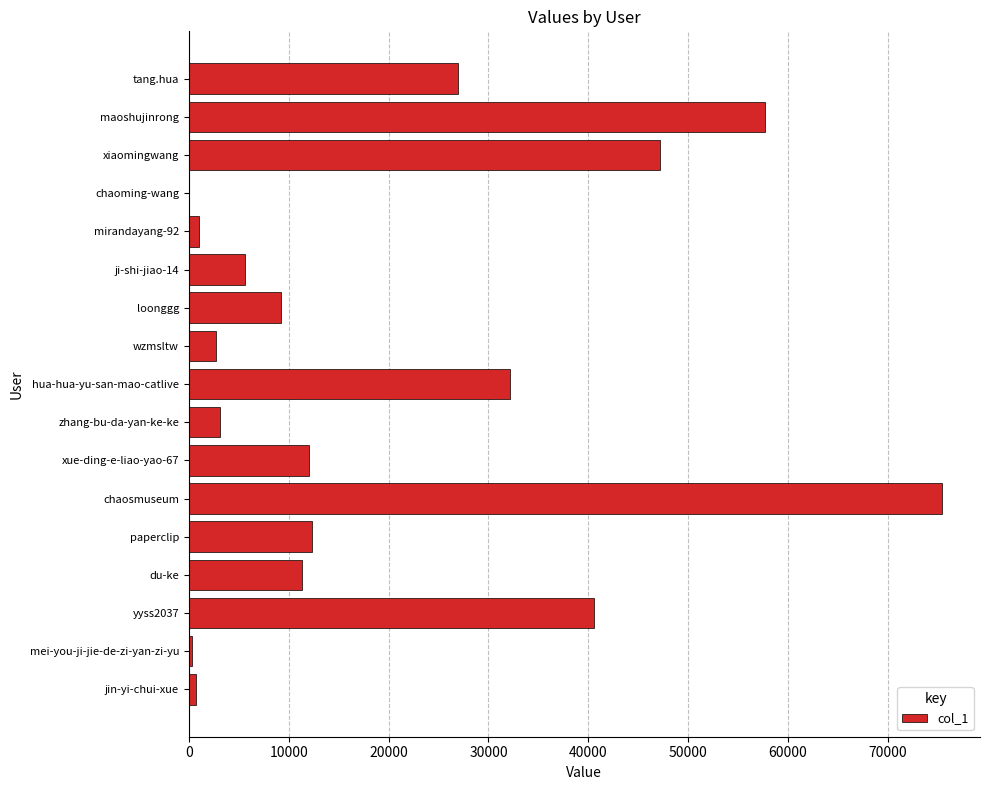

What is the sum of all values?

338440